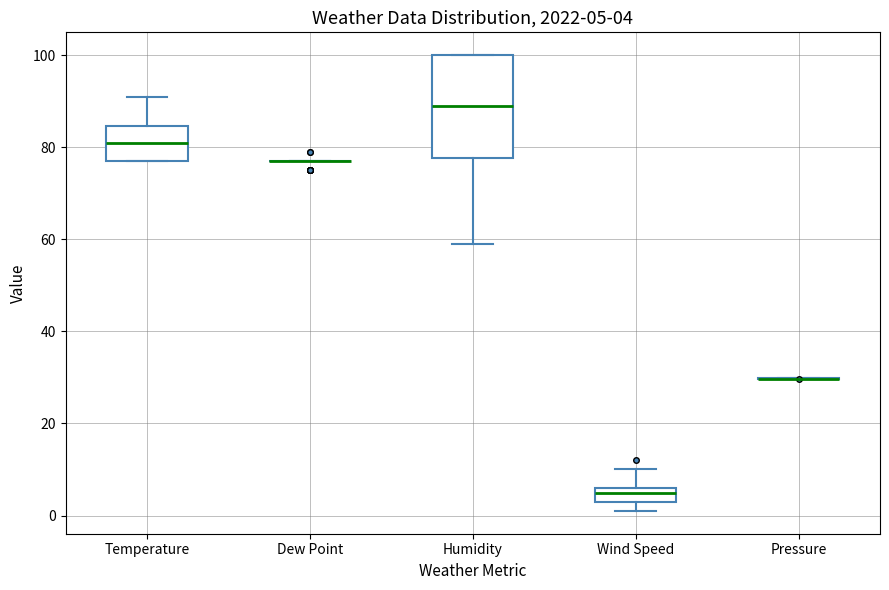

Which box is the tallest, from its lower edge to its upper edge?

Humidity